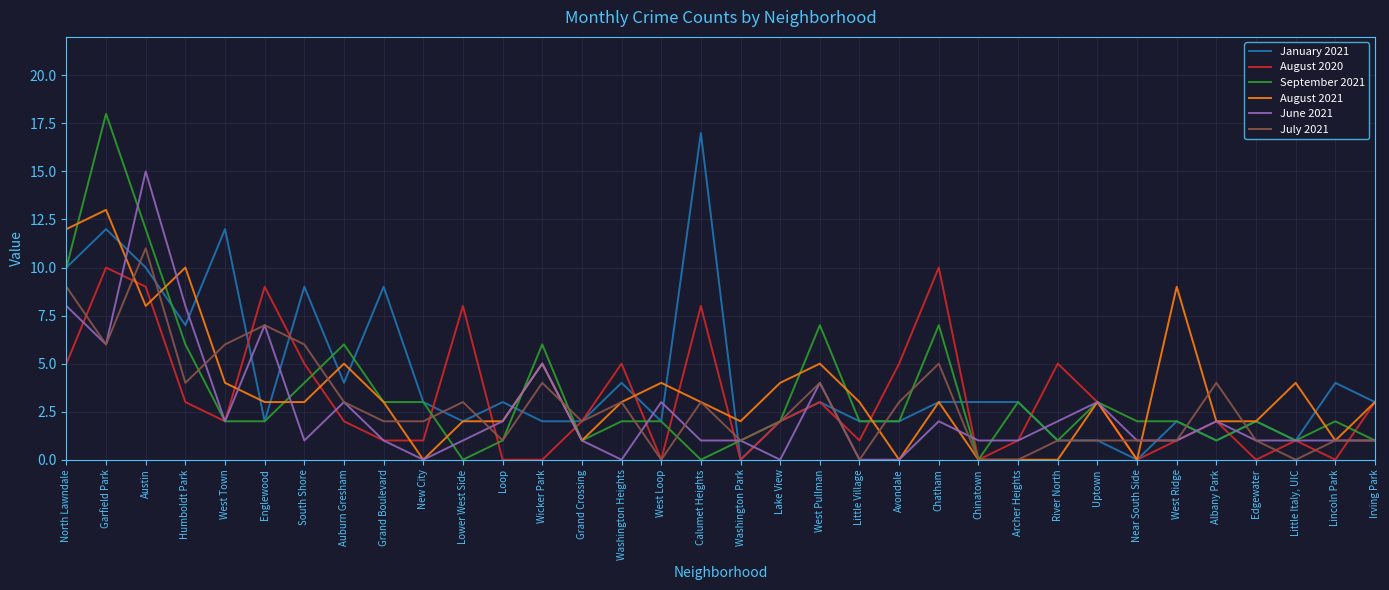

What is the total value across all series at Lake View?

12